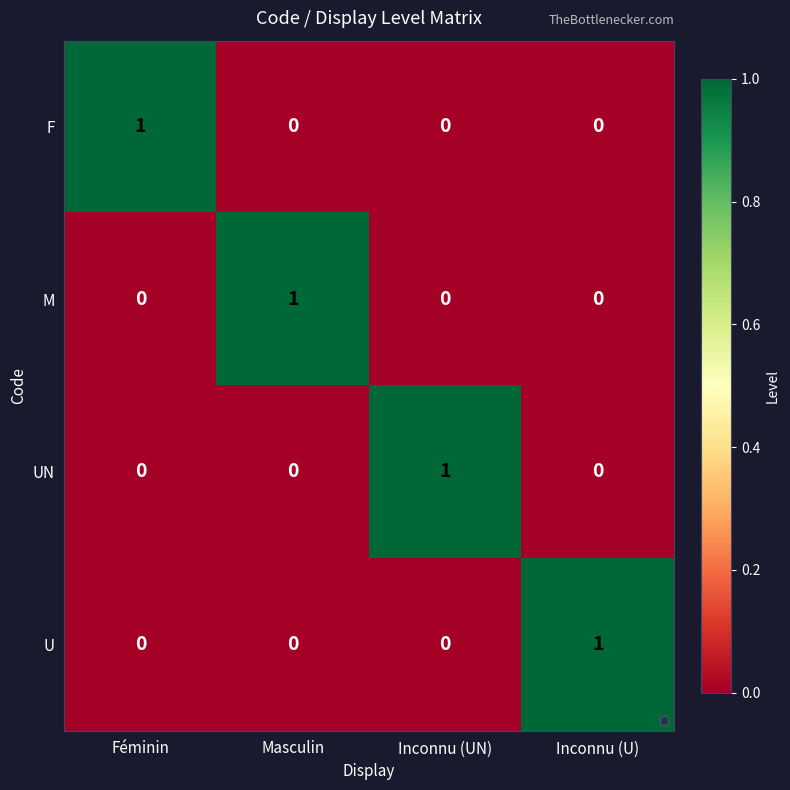

Count the UN values in the range 0 to 1.

4